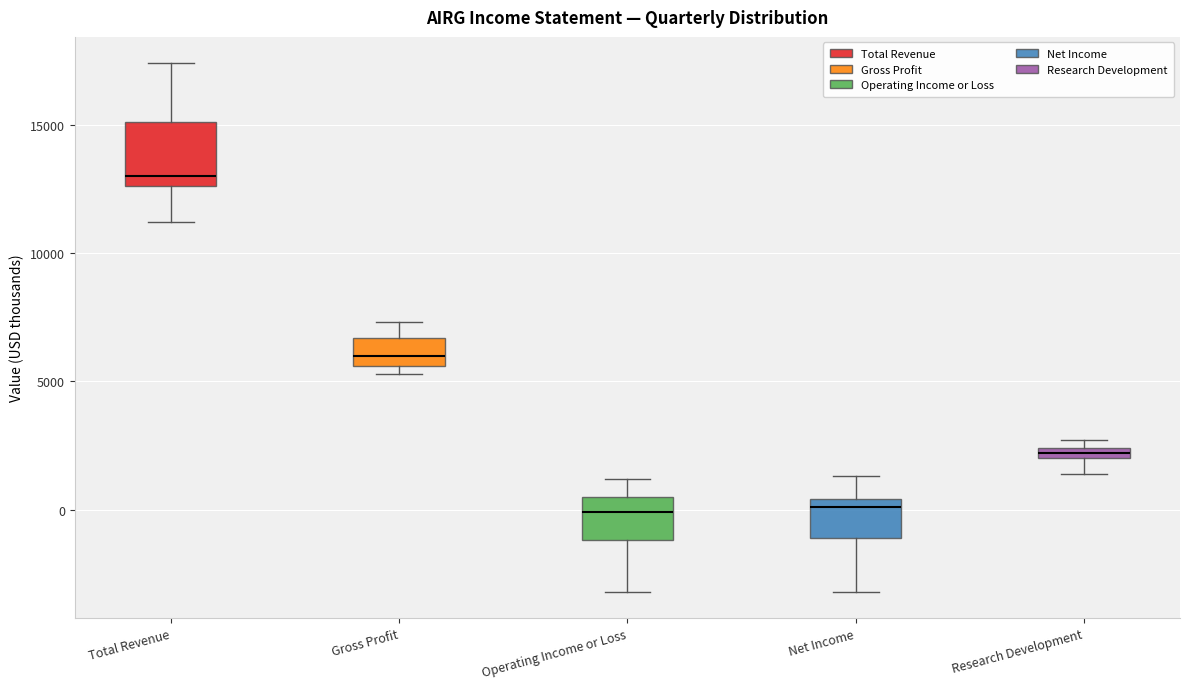

Which box has the highest median line?

Total Revenue